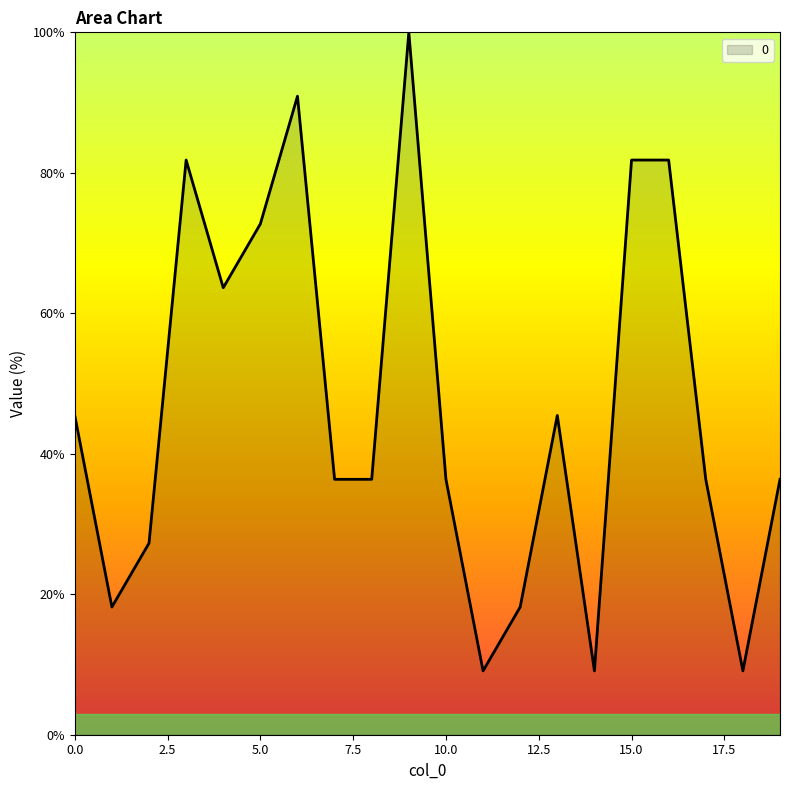

How many lines are shown in the chart?

1